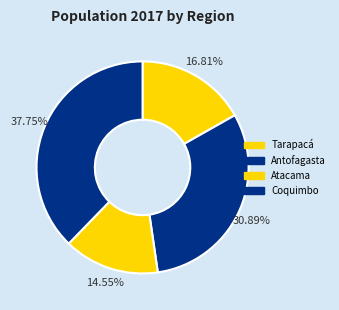

Combined, do Tarapacá and Atacama account for over 50%?

No